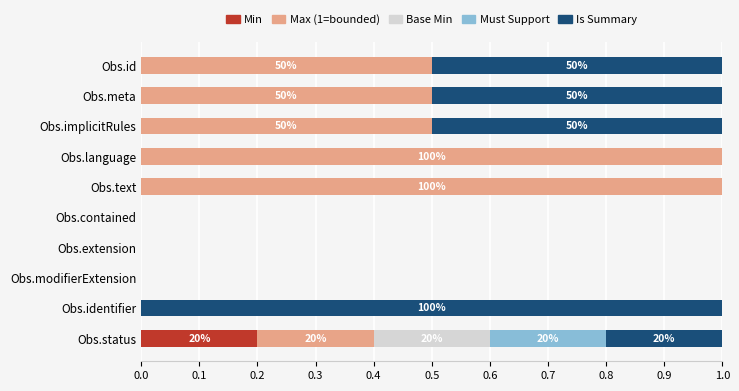

Which category has the highest value in the Min series?

Obs.status